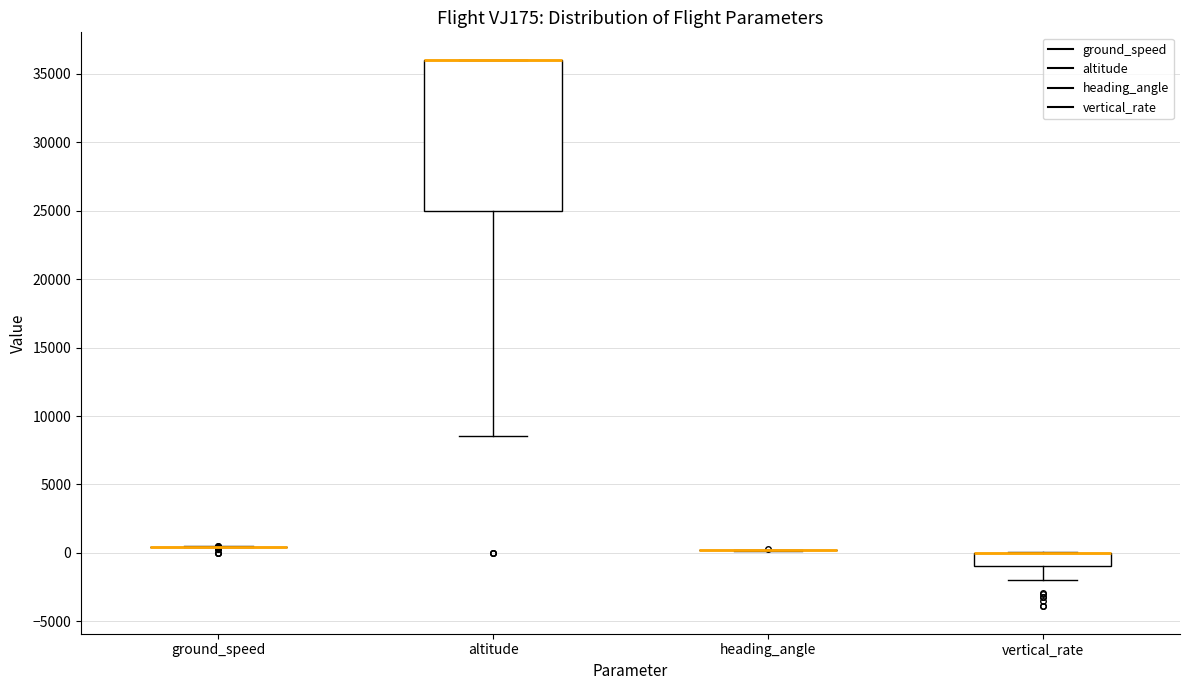

Reading left to right, read every box against the y-axis: the position of its median line, the range the box covers, and the ends of its whiskers. The values are not printed on the chart, so give them approximately, as read against the axis.

ground_speed: box collapsed to a line at 500, whiskers 500 to 500
altitude: median 36000 (drawn on the box's upper edge), box 25000 to 36000, whiskers 8500 to 36000
heading_angle: box collapsed to a line at 0, whiskers 0 to 0
vertical_rate: median 0 (drawn on the box's upper edge), box -1000 to 0, whiskers -2000 to 0